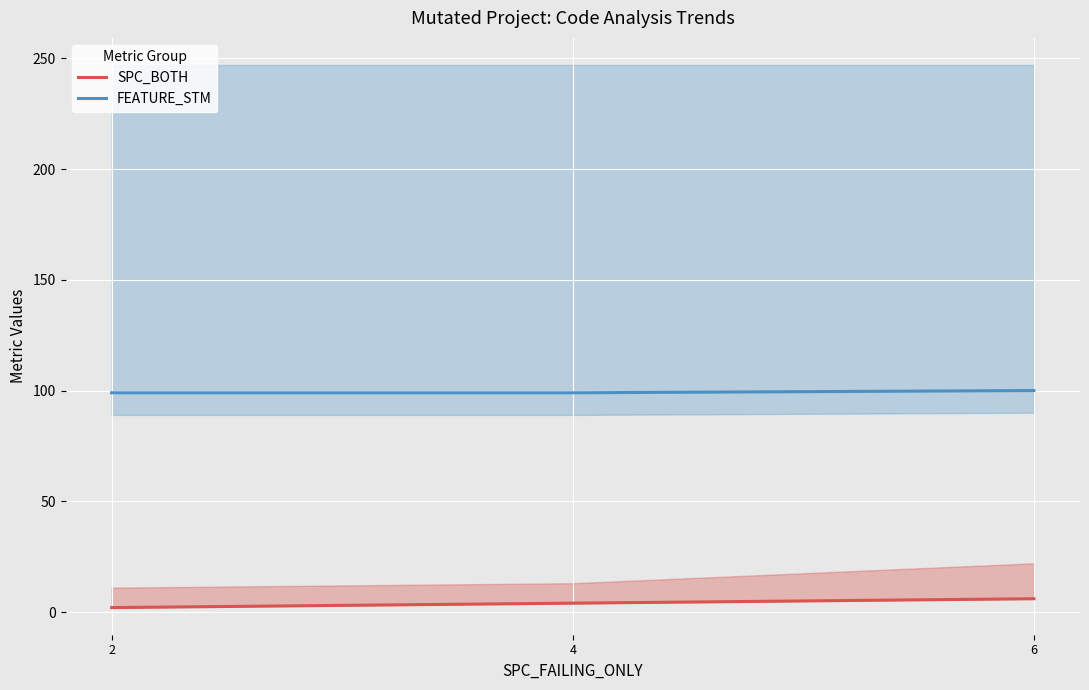

Does the chart display data point markers on the line(s)?

No